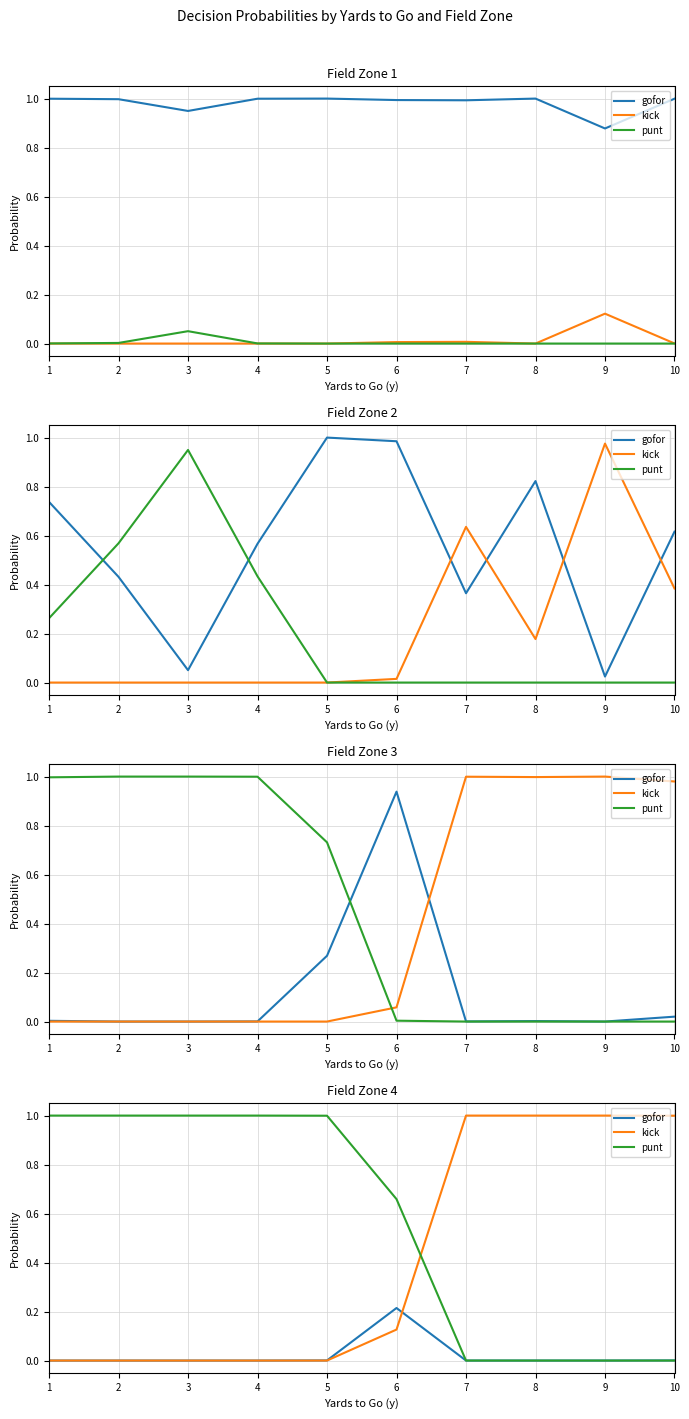

Where is gofor nearest to the value 0?

1